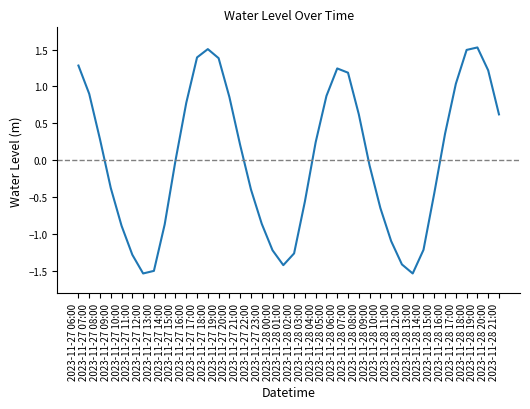

How many lines are shown in the chart?

1